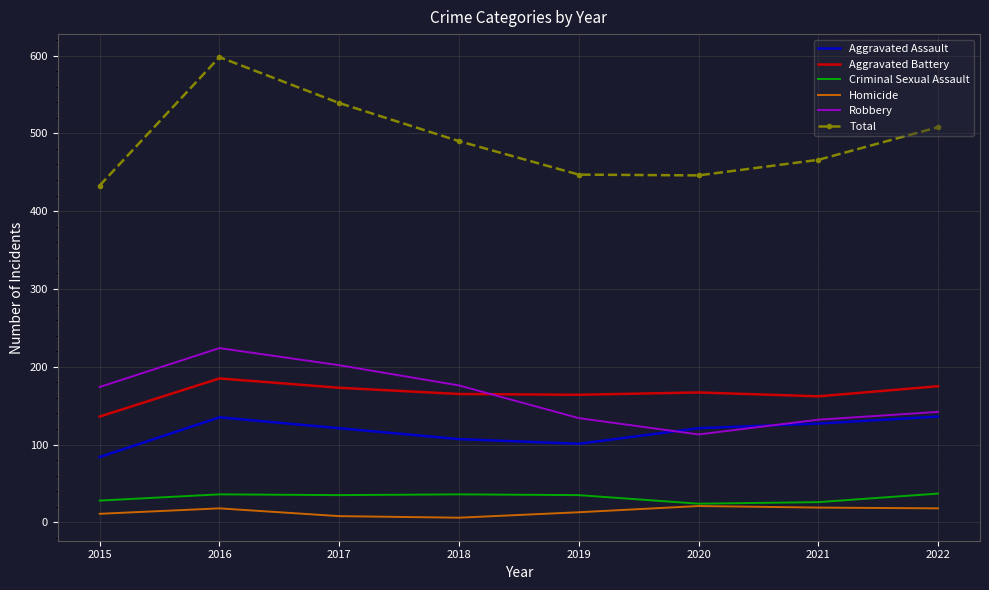

What is the total value across all series at 2016?

1196